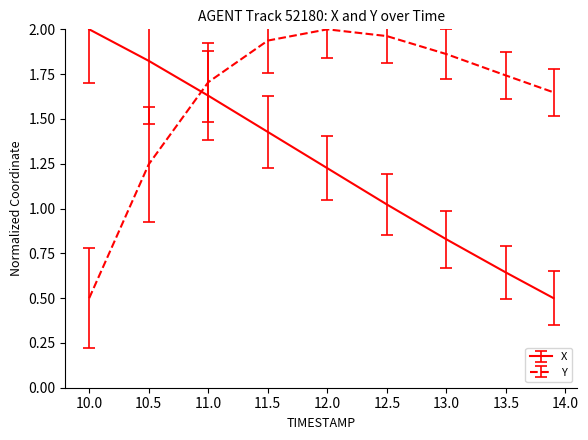

At how many categories does at least one series exceed 0?

9